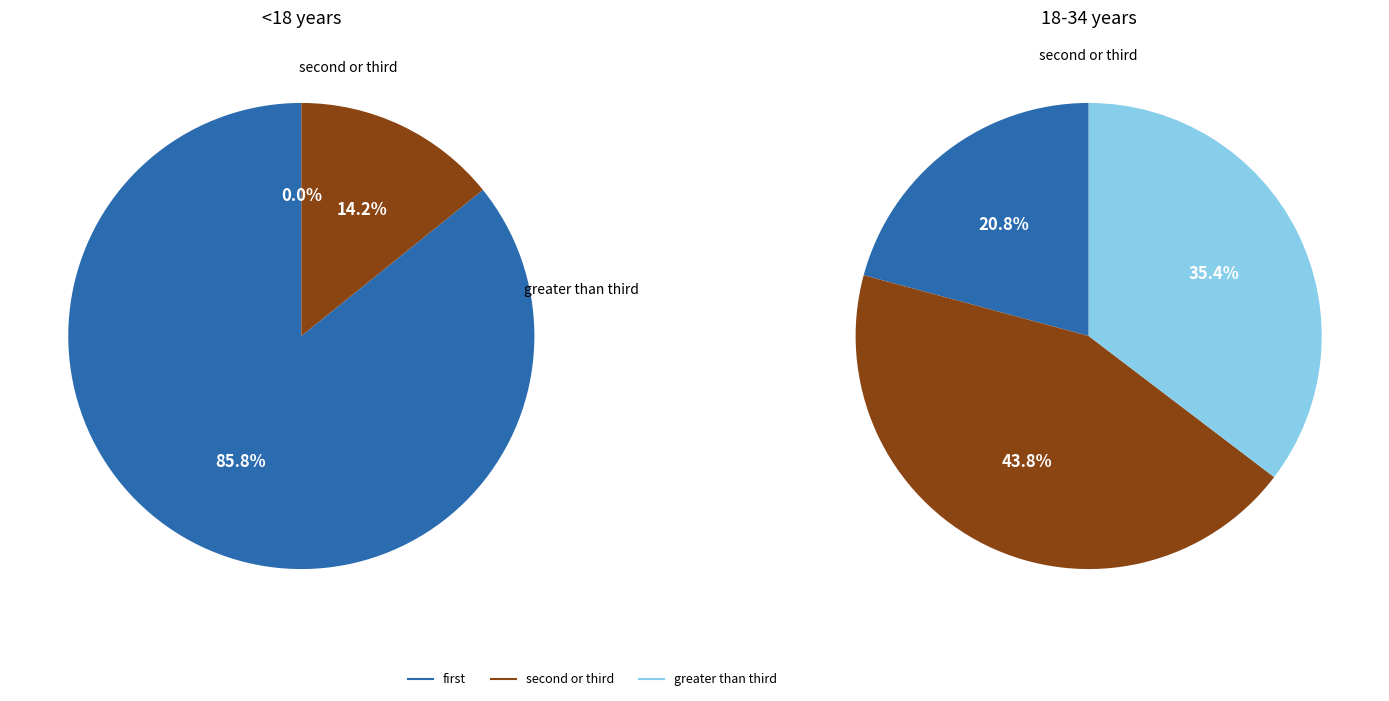

Is there any slice that represents more than half of the pie?

Yes